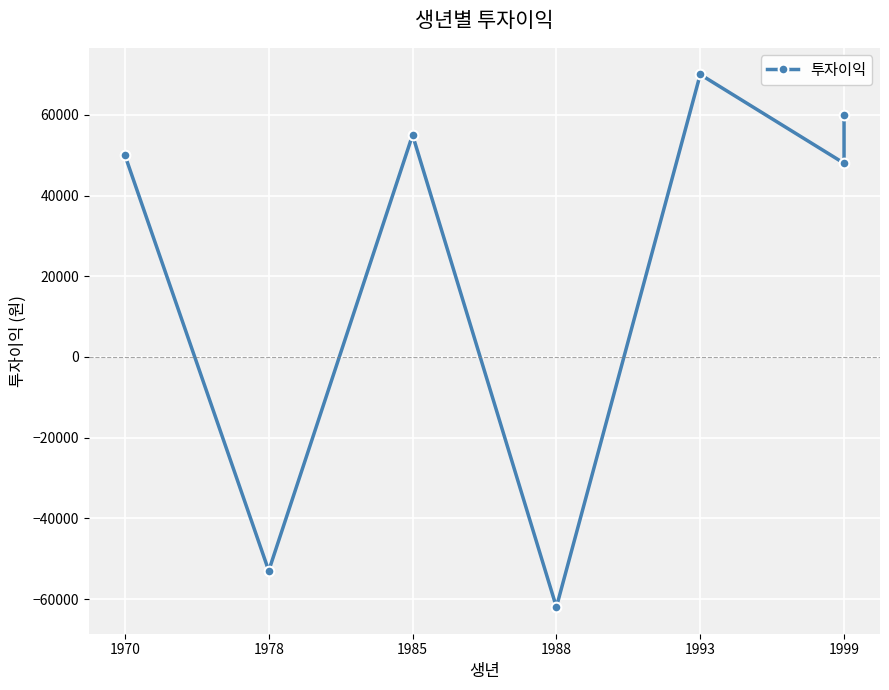

How many values exceed 50000?

3